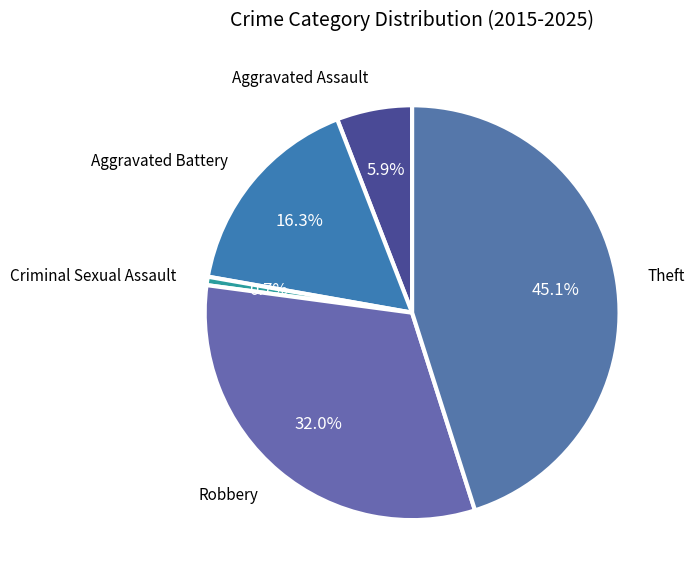

Is there a majority slice in this chart?

No